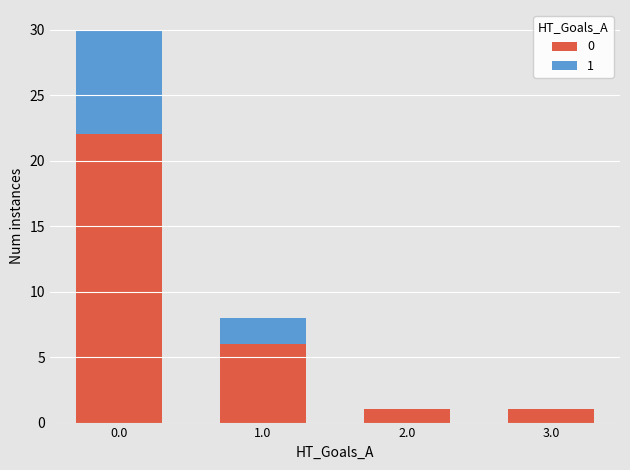

How many distinct data groups are displayed?

2